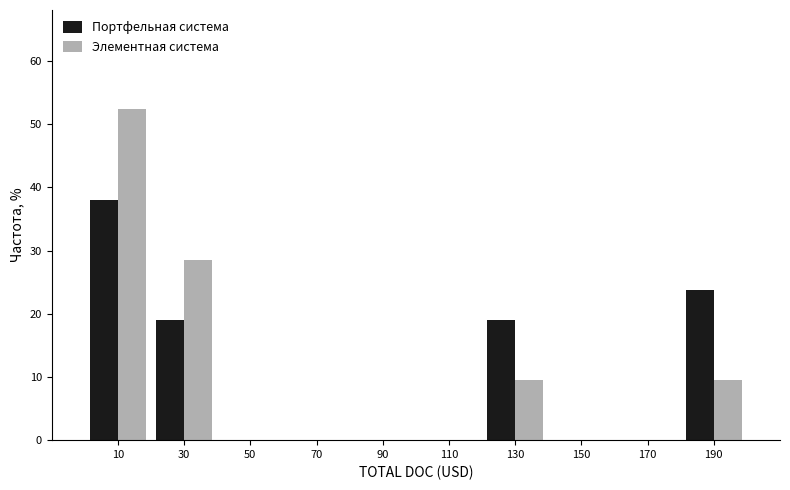

In the Портфельная система series, which range on the x-axis has the tallest bar?

0 to 20